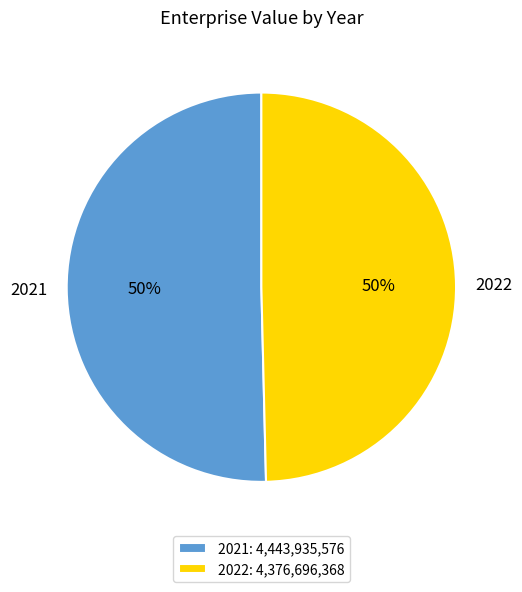

To the nearest percent, what is the average slice percentage?

50%